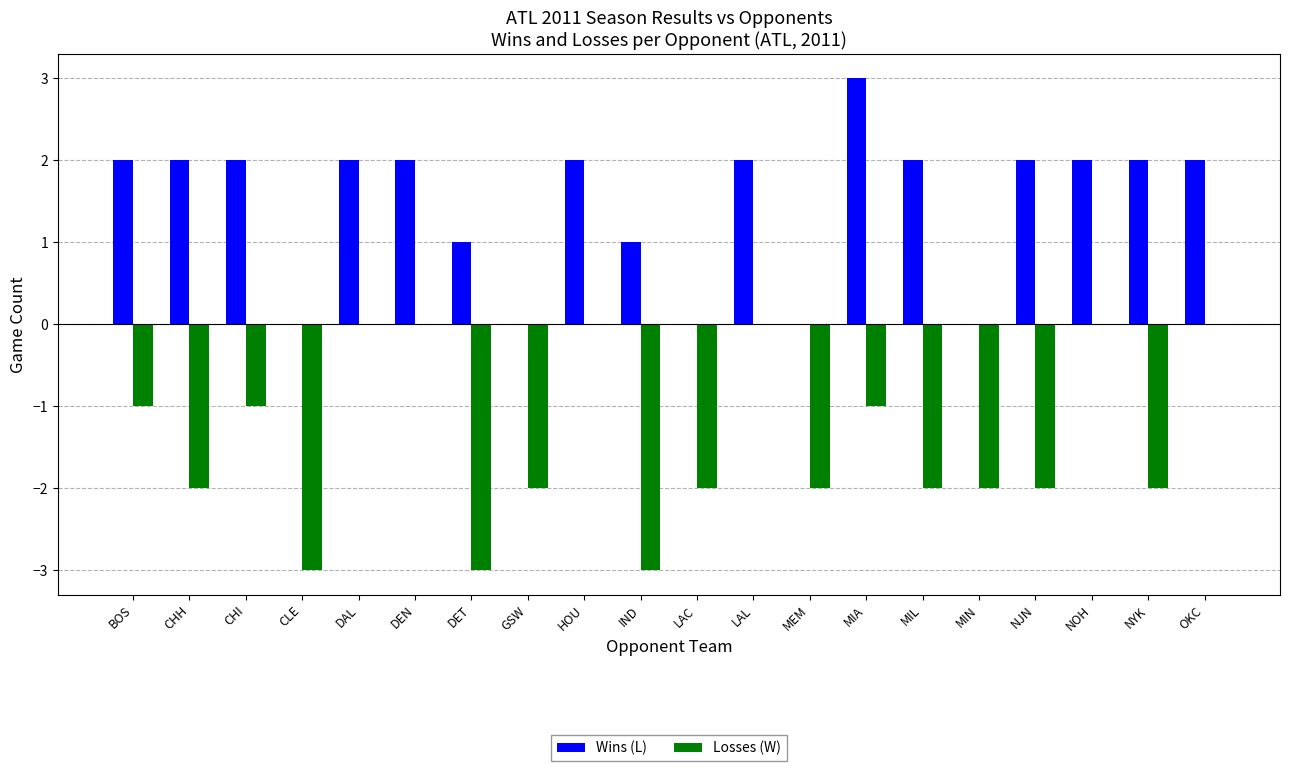

How many data points does each series have?

20